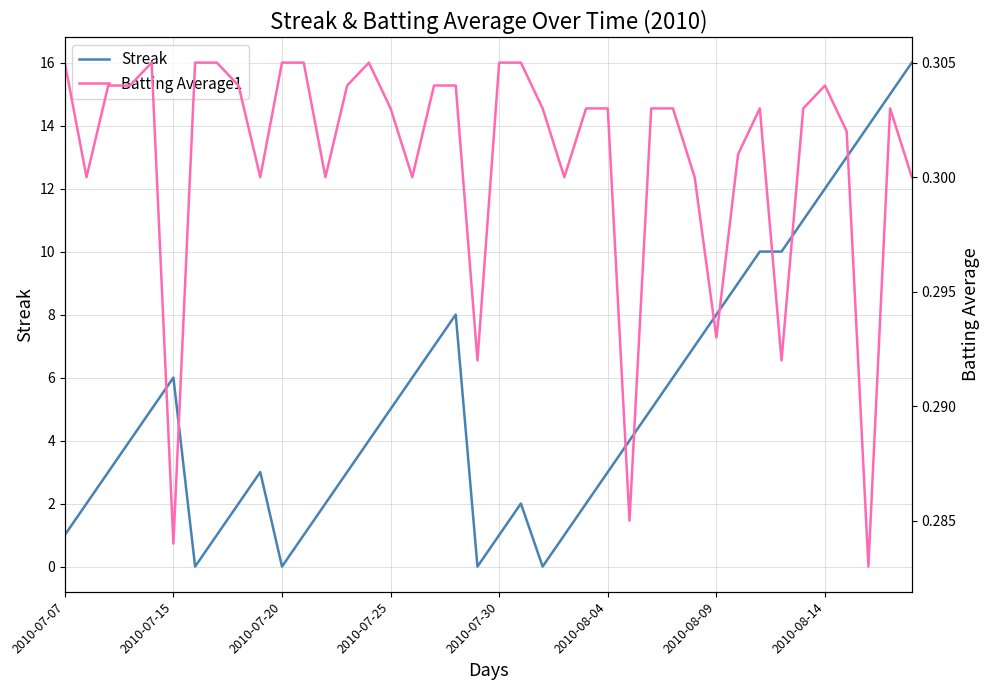

What value does the Batting Average1 series have at 13?

0.3